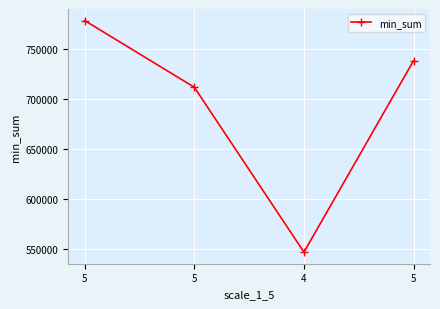

What is the difference between the maximum and minimum values?

232022